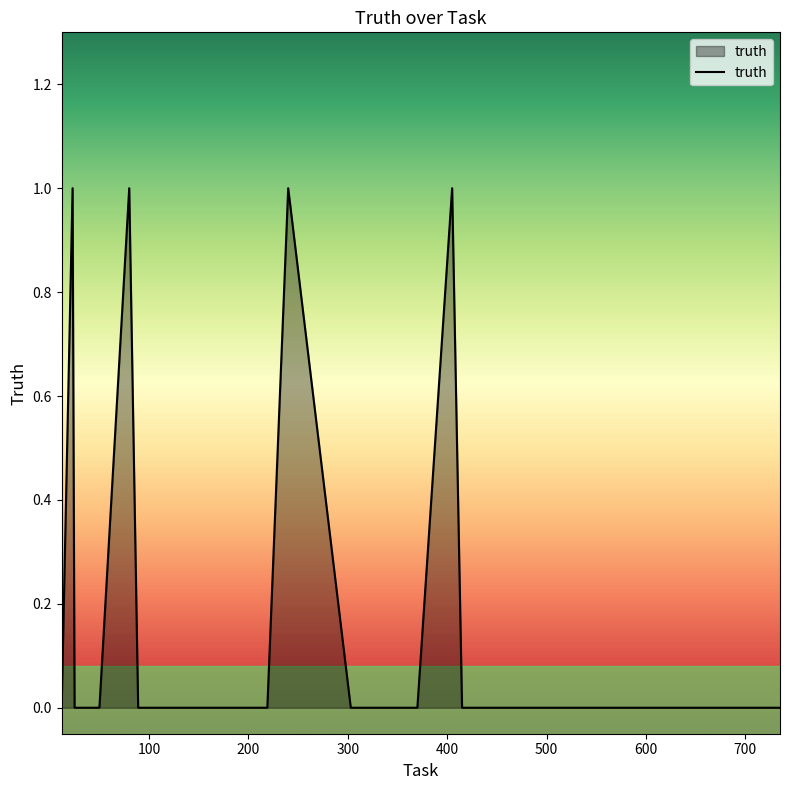

How many lines are shown in the chart?

1